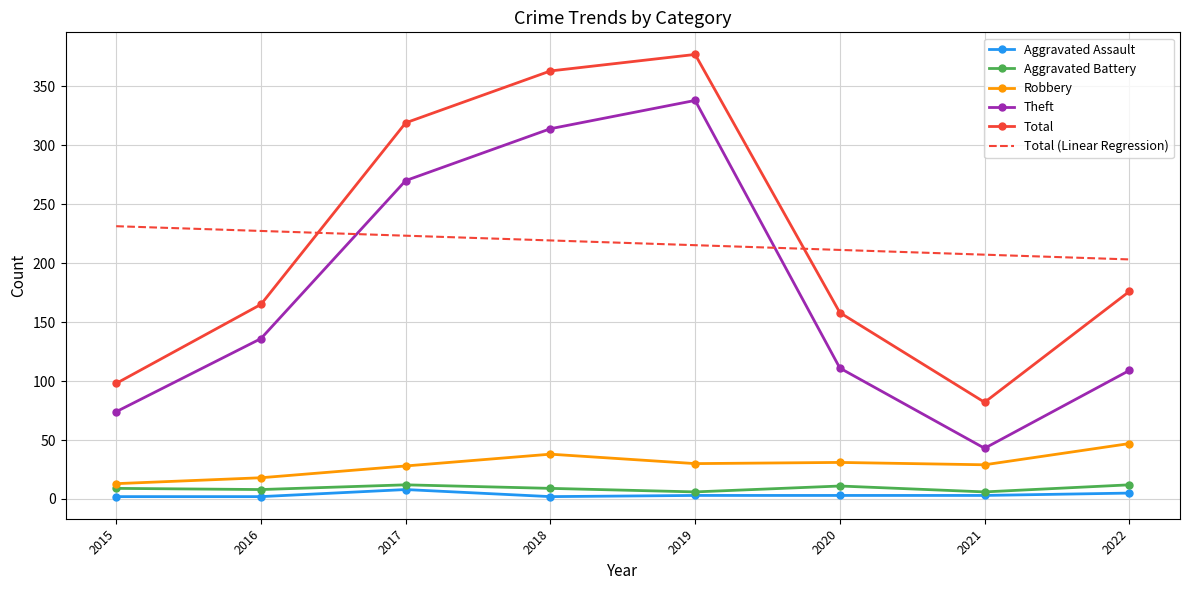

Is the value of Aggravated Assault at 2020 greater than the value of Robbery at 2018?

No